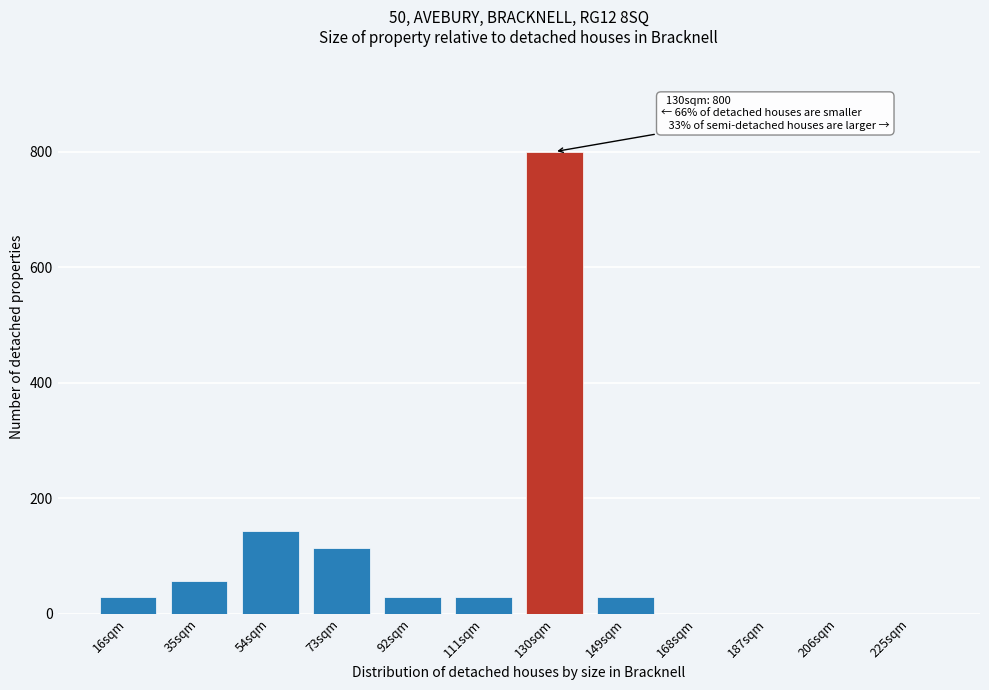

Reading right to left, extract all data points from this chart.

225sqm=0	206sqm=0	187sqm=0	168sqm=0	149sqm=29	130sqm=800	111sqm=29	92sqm=29	73sqm=114	54sqm=143	35sqm=57	16sqm=29